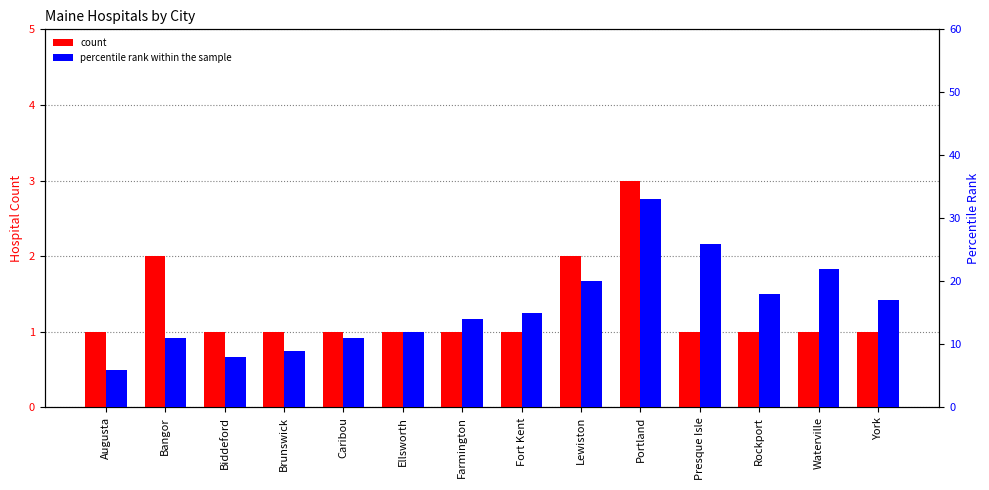

At which label does count reach its minimum?

Augusta